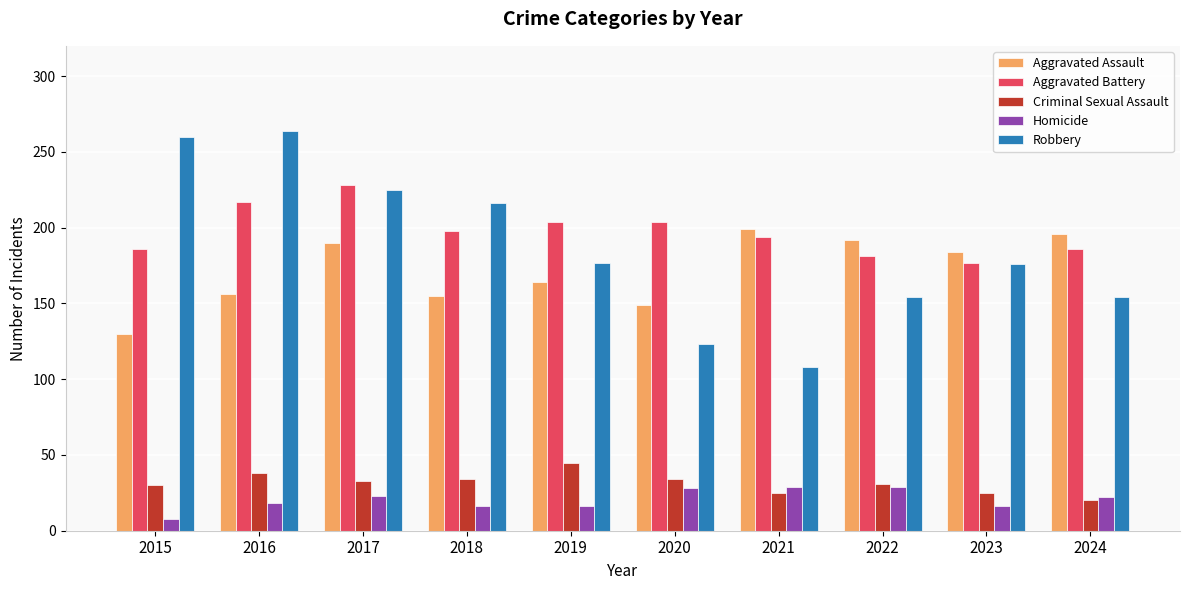

How many distinct data groups are displayed?

5